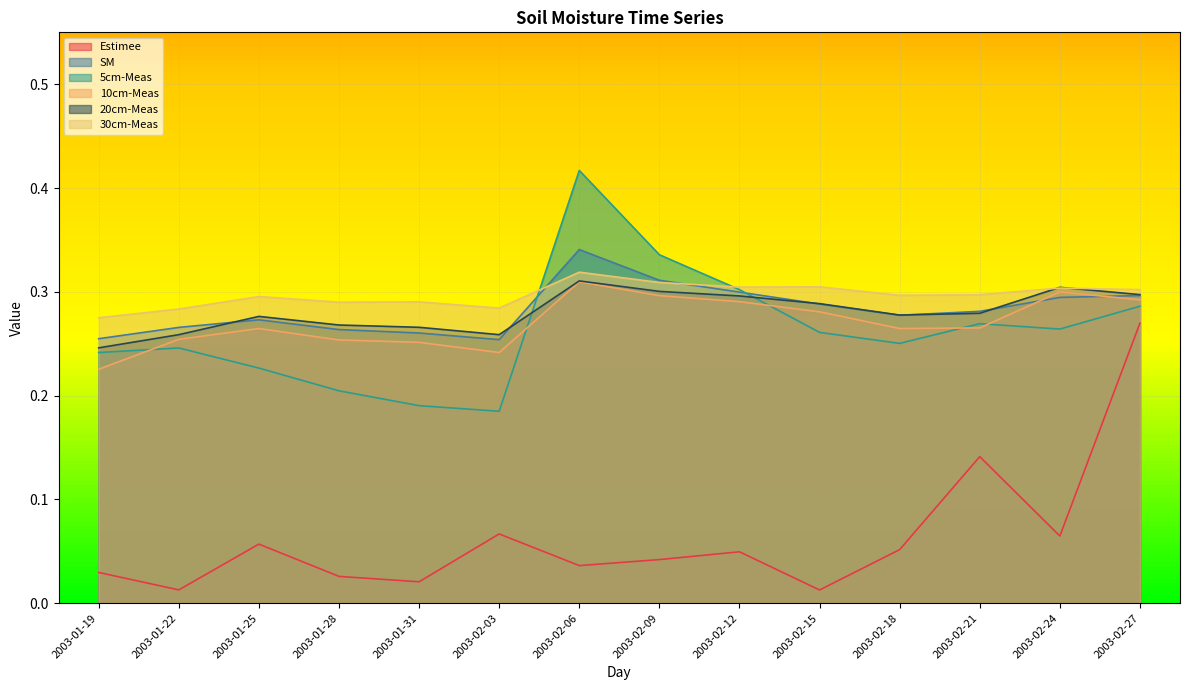

True or false: Estimee has more than 2 interior local peaks.

True